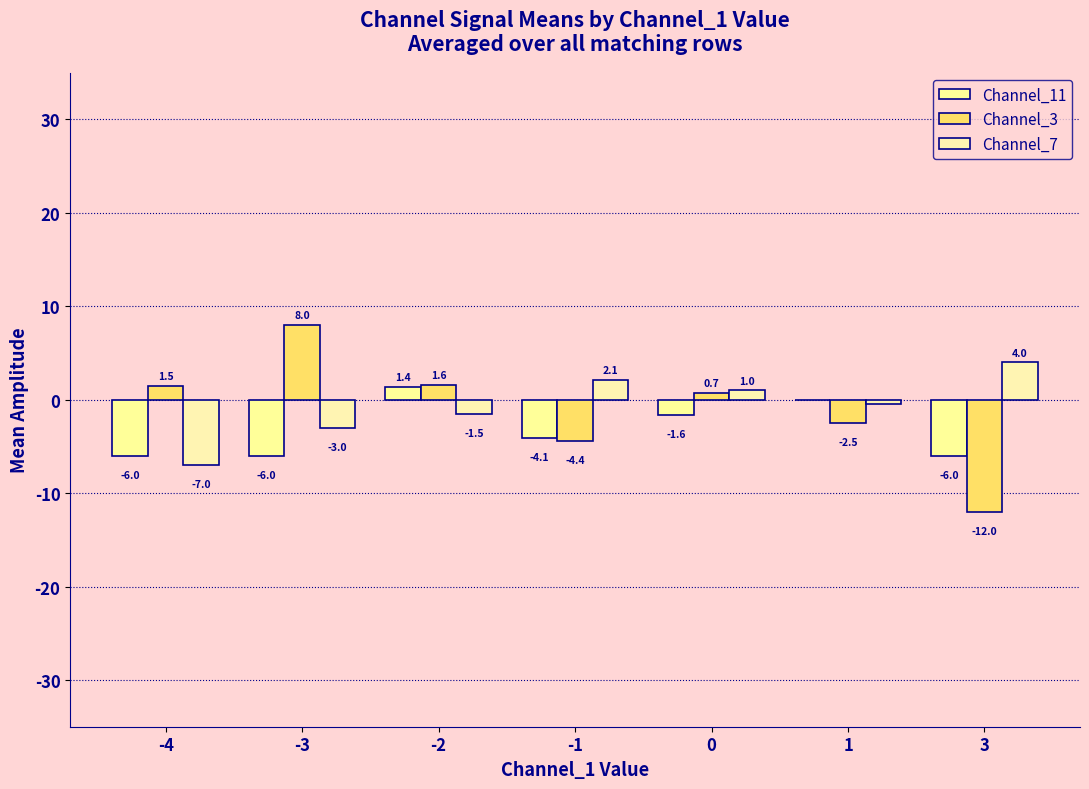

What is the maximum value shown in the chart?

8.0